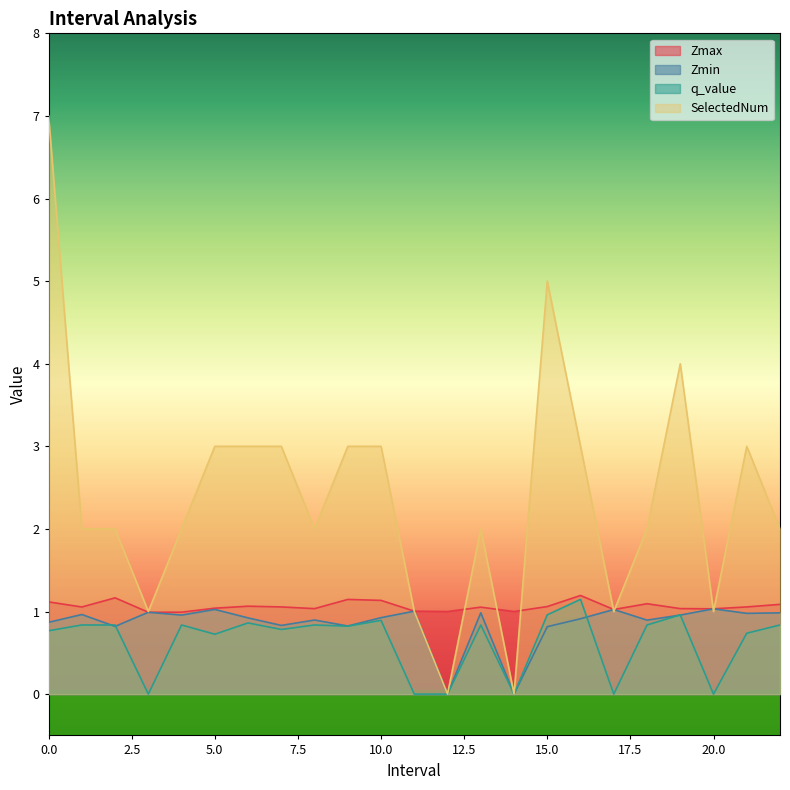

How many positive values does the SelectedNum series have?

21